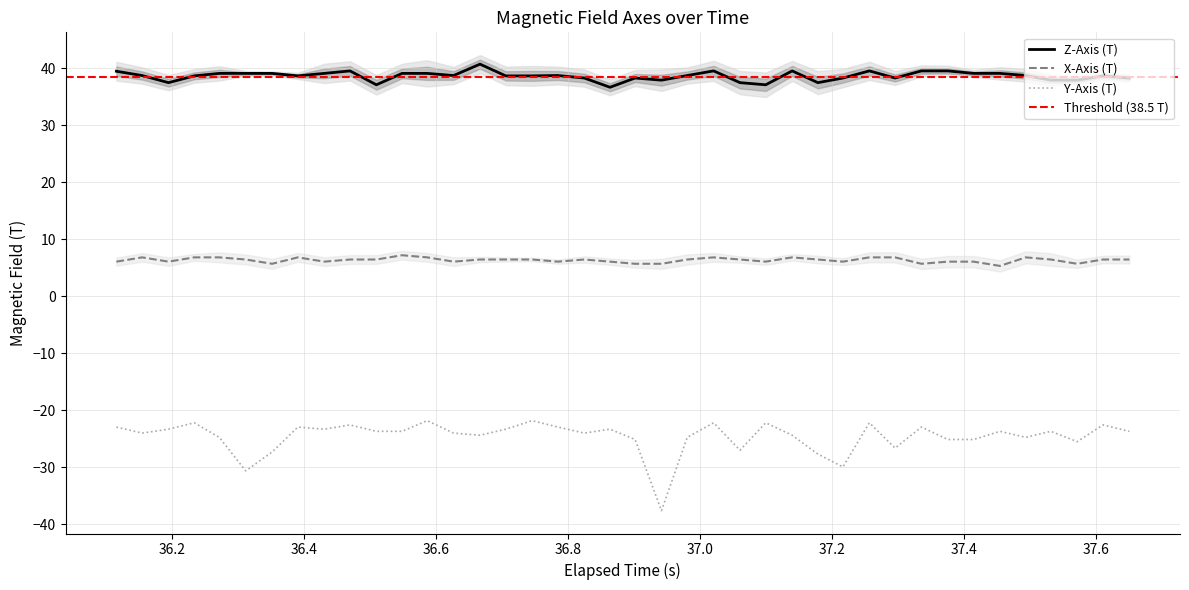

What is the lowest value of the Z-Axis (T) series?

36.7